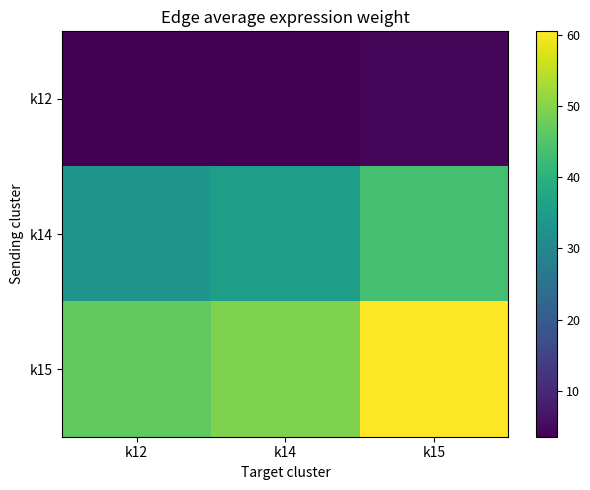

Reading left to right, transcribe all the data shown in this chart.

k12: k12=3.6	k14=3.8	k15=4.6
k14: k12=33.5	k14=35.4	k15=43.4
k15: k12=46.6	k14=49.4	k15=60.5